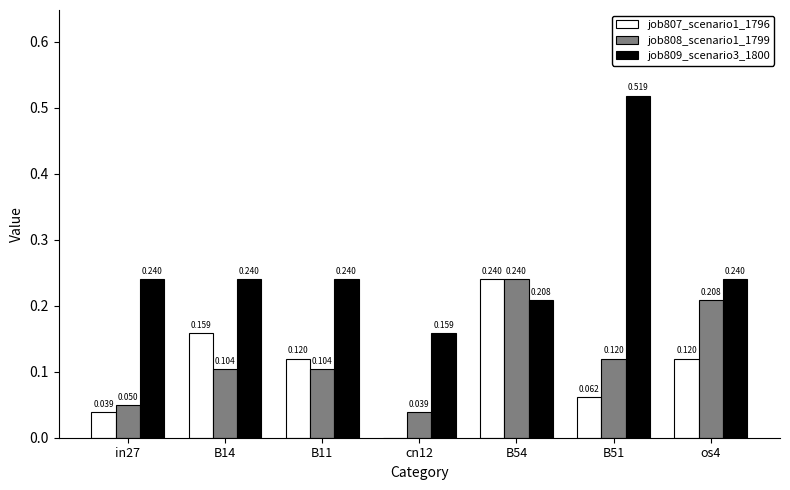

Count the number of data series in this chart.

3